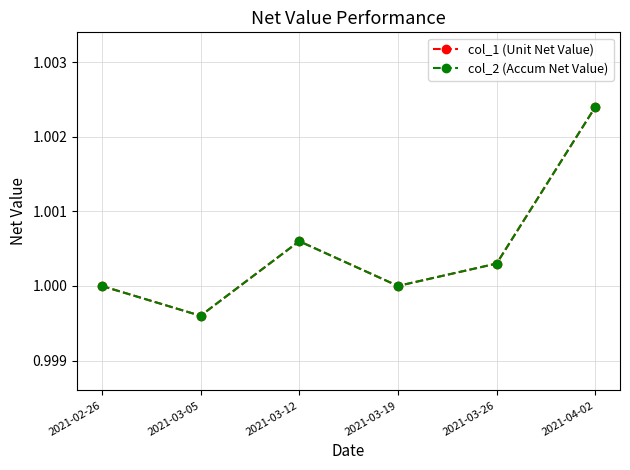

What value does the col_1 (Unit Net Value) series have at 2021-03-12?

1.0